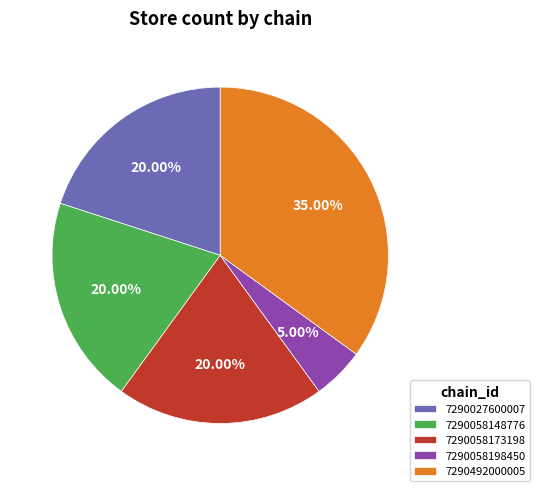

Do 7290058173198 and 7290058198450 together represent more than half of the pie?

No